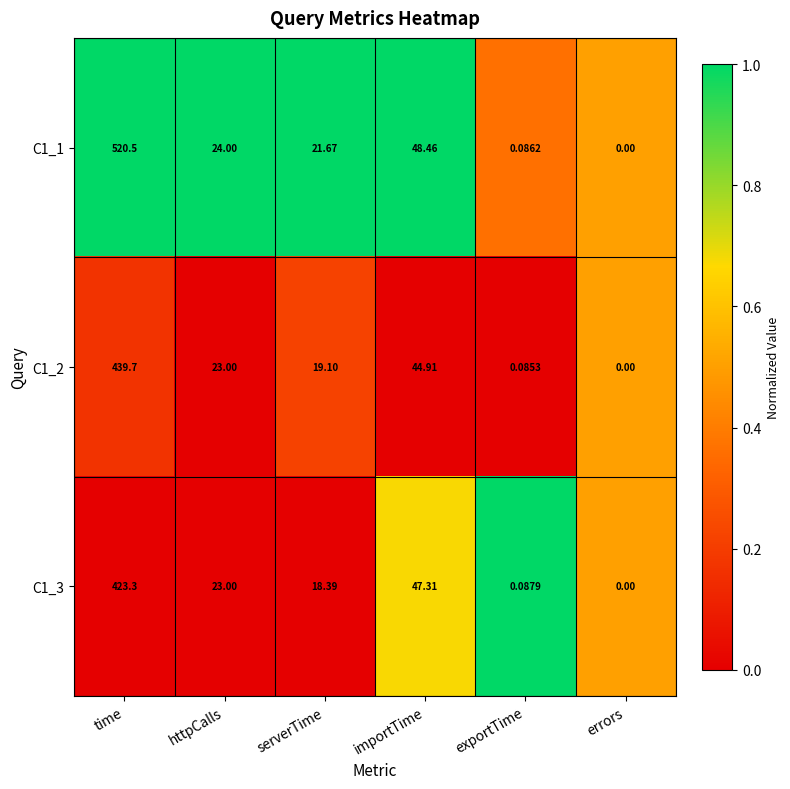

At which category is the sum across all series the highest?

time